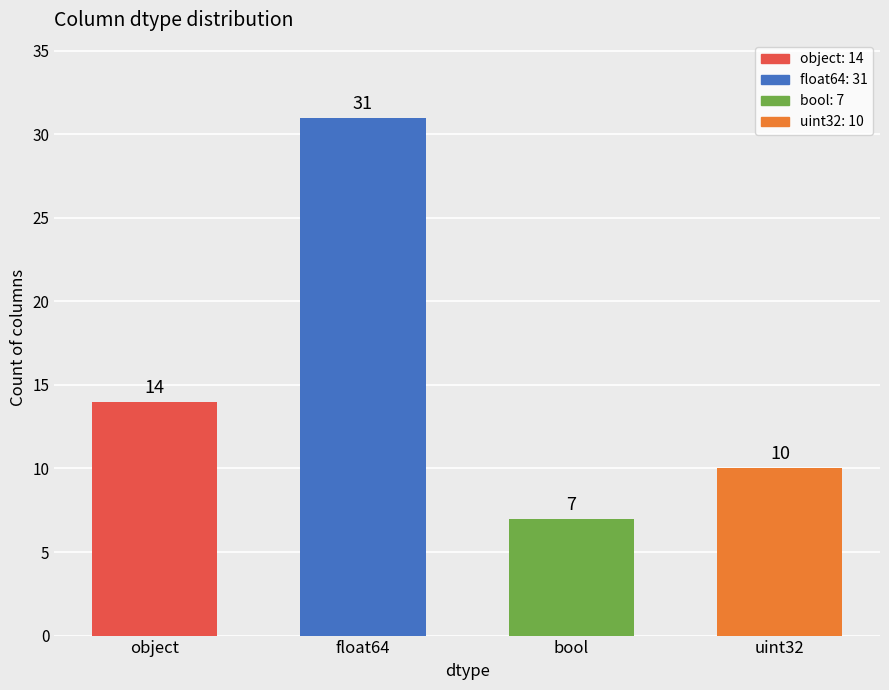

Between uint32 and float64, which is larger?

float64